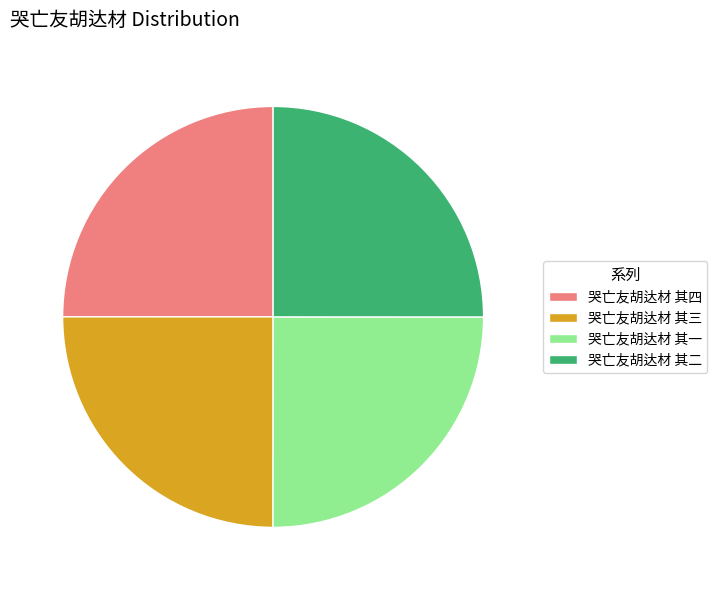

What is the ratio of the value at 哭亡友胡达材 其四 to the value at 哭亡友胡达材 其一?

1.0